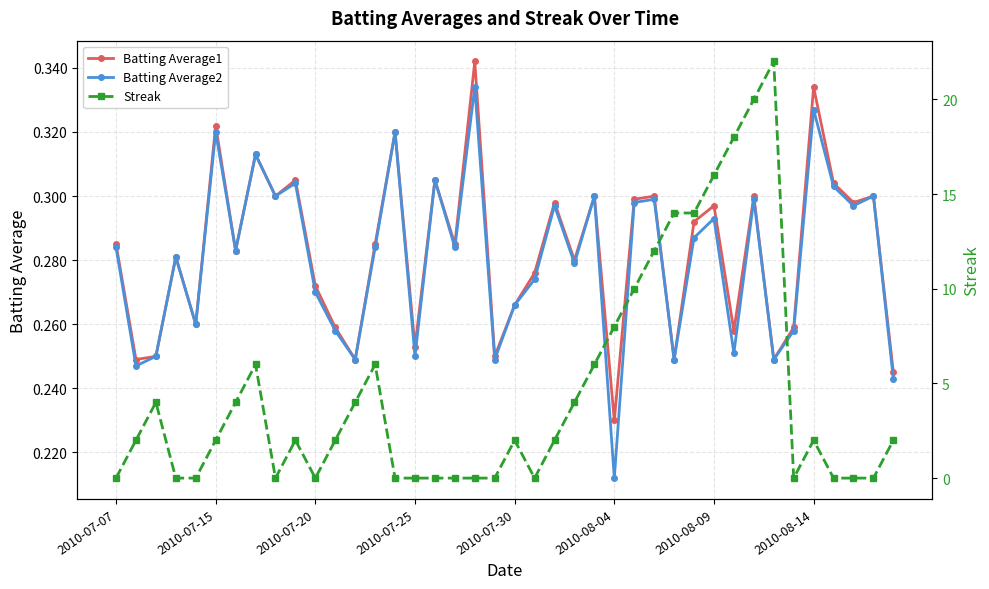

What is the average value of the Batting Average2 series?

0.3